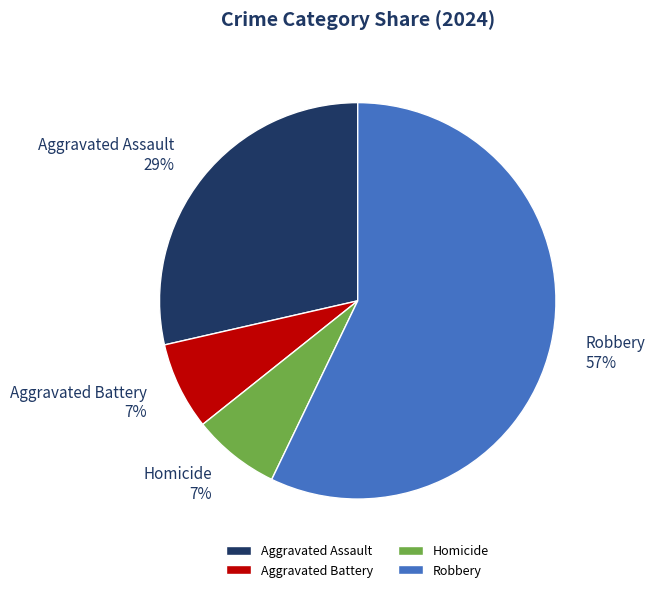

To the nearest percent, what is the combined percentage of Aggravated Assault and Aggravated Battery?

36%